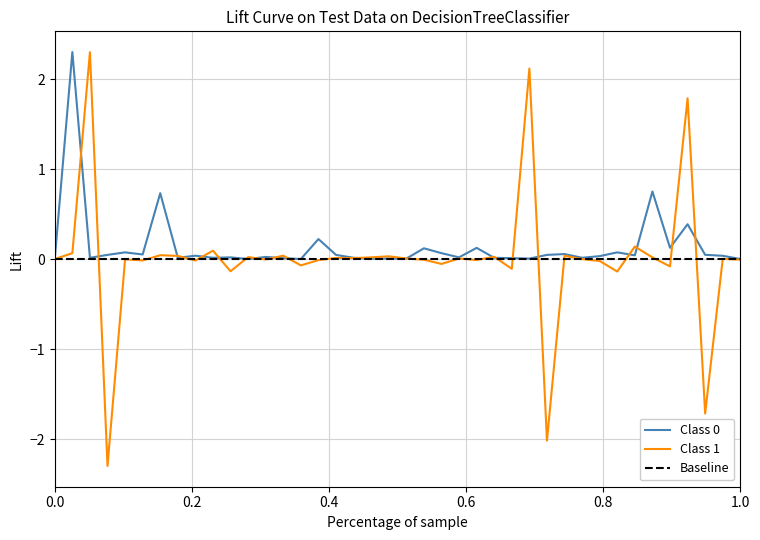

What is the highest value of the Class 0 series?

2.3